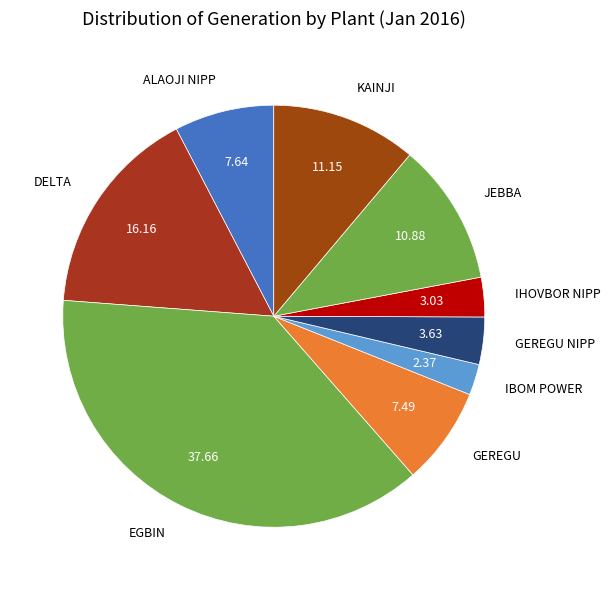

Does any single category account for the majority?

No